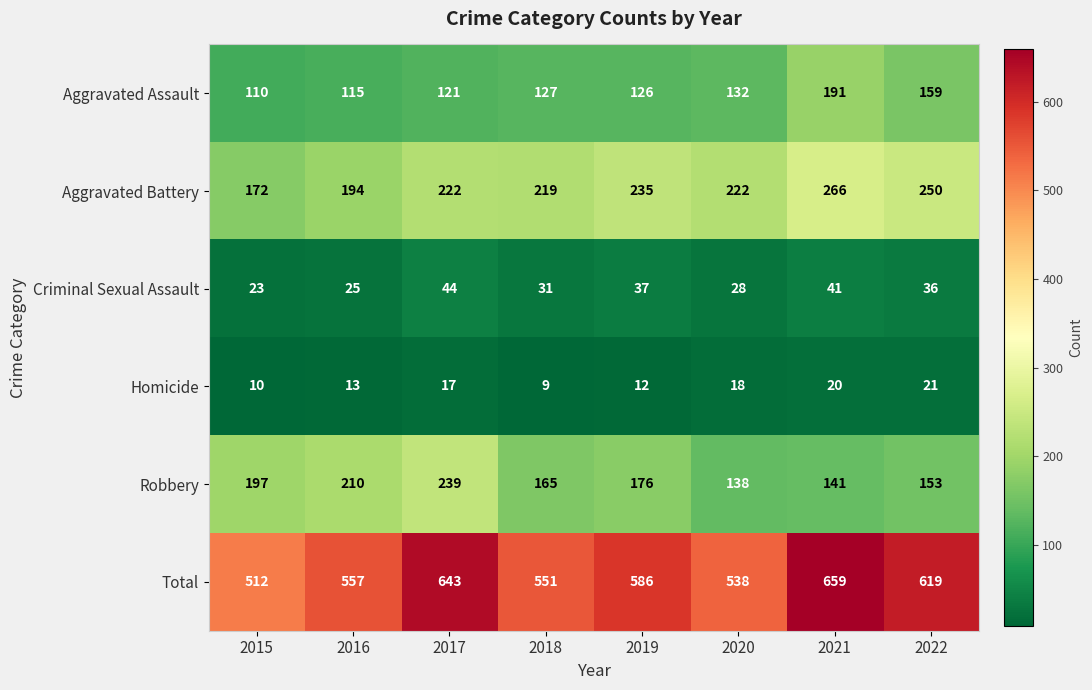

What is the sum of the Homicide values at 2017 and 2018?

26